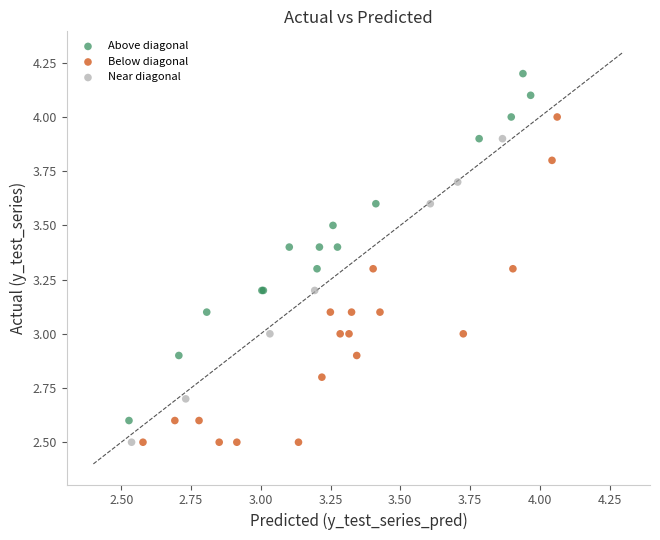

What are all the series names shown in the legend?

Above diagonal, Below diagonal, Near diagonal